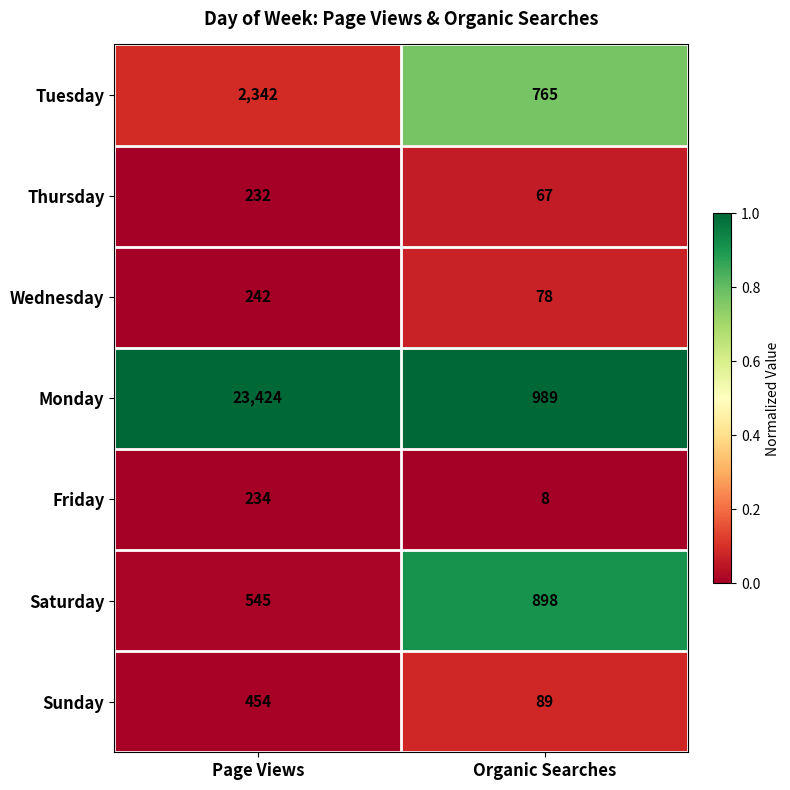

What is the greatest value displayed?

23424